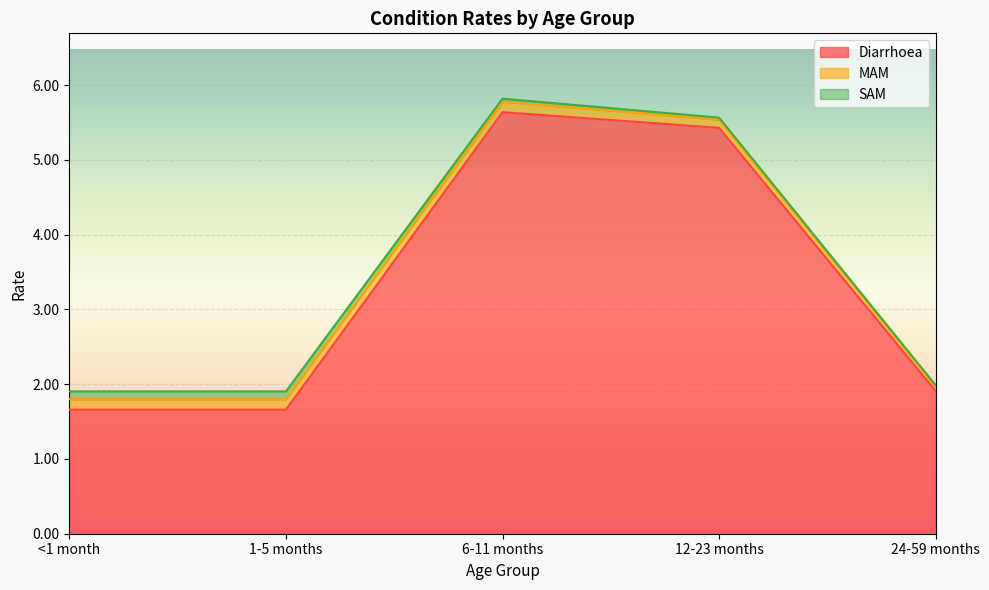

What is the difference between the second highest and minimum values in the MAM series?

0.1